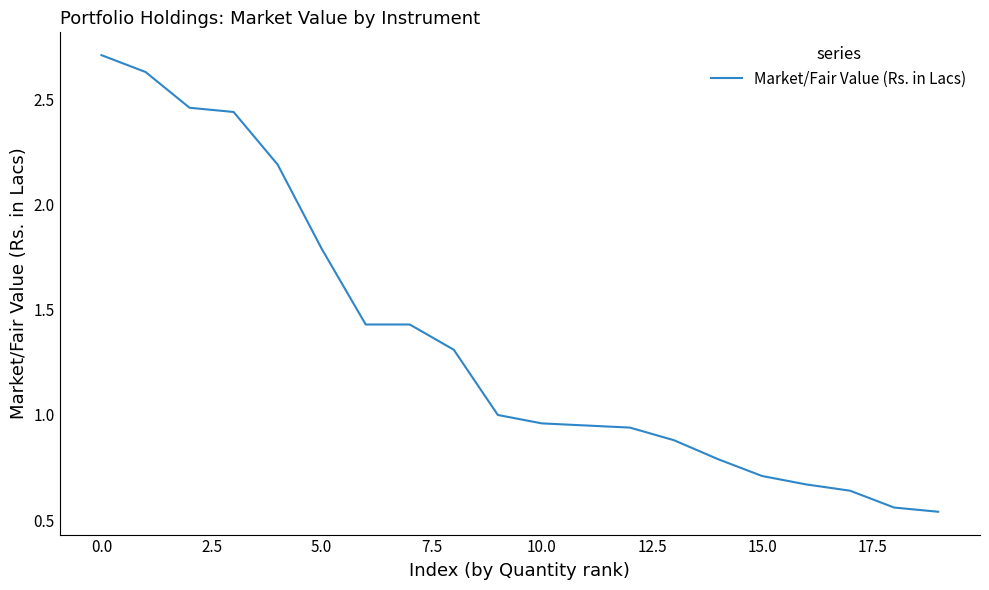

What is the greatest value displayed?

2.7